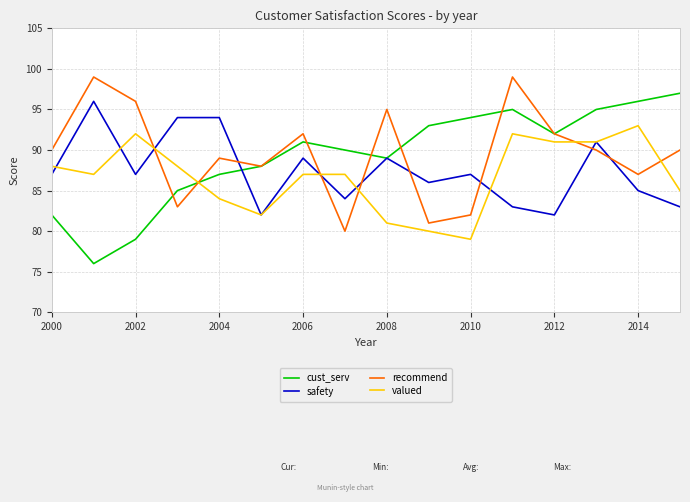

How many times do recommend and safety cross each other?

8